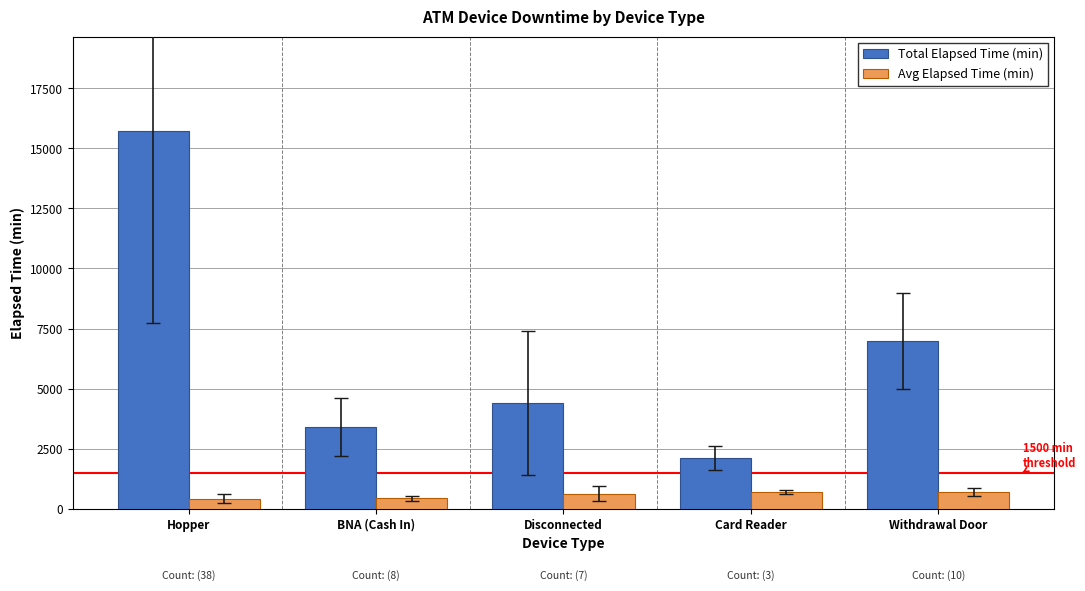

What are all the series names shown in the legend?

Total Elapsed Time (min), Avg Elapsed Time (min)